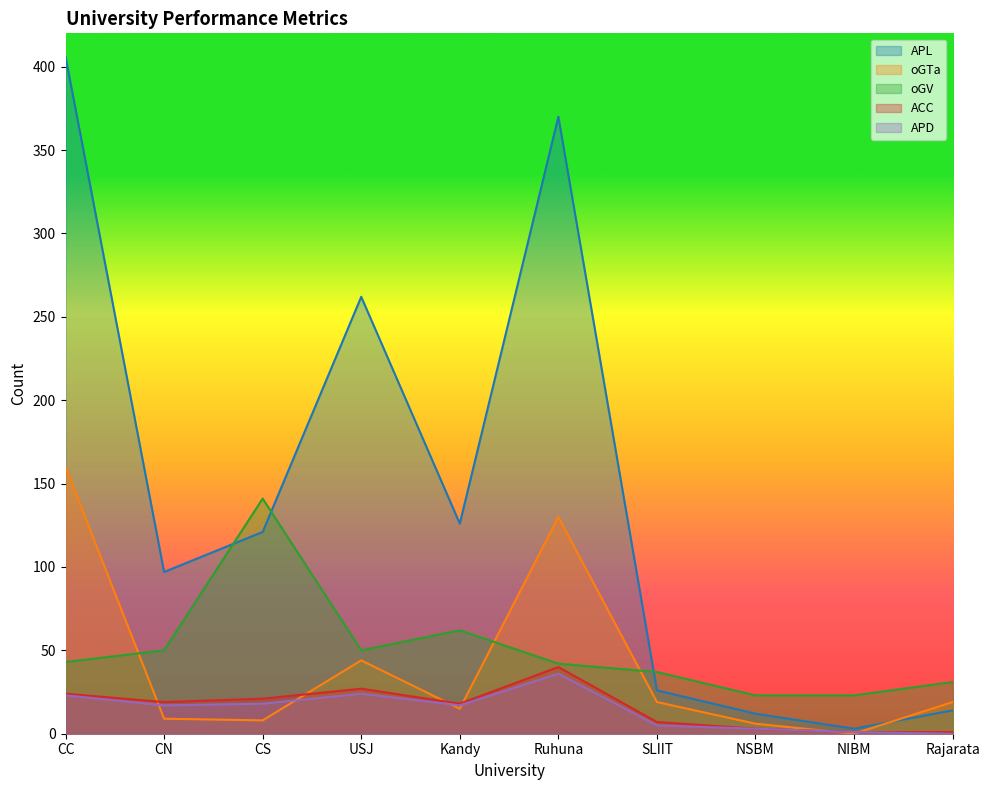

What is the label of the 7th point from the left?

SLIIT